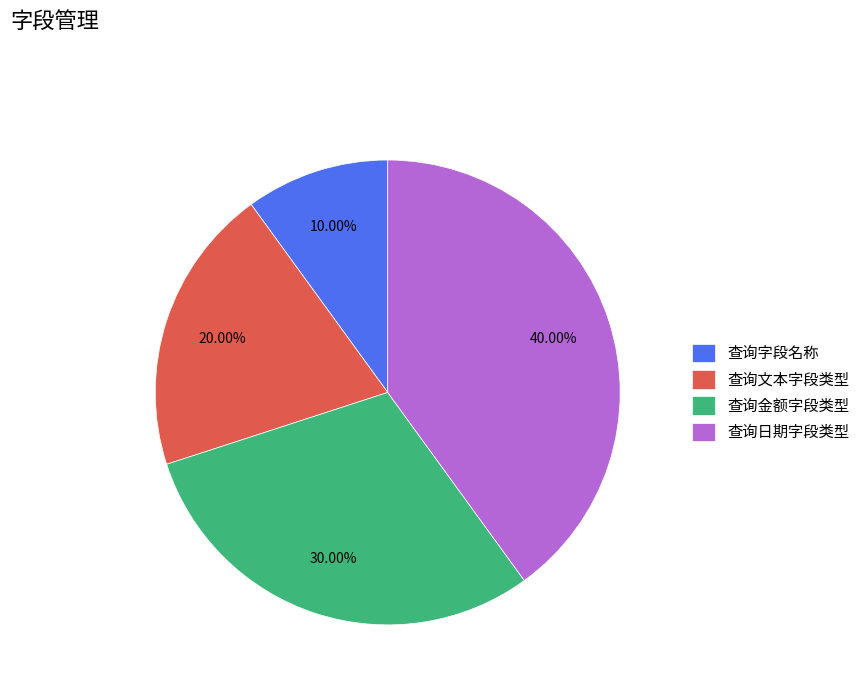

What is the total percentage of 查询金额字段类型 and 查询字段名称?

40.0%